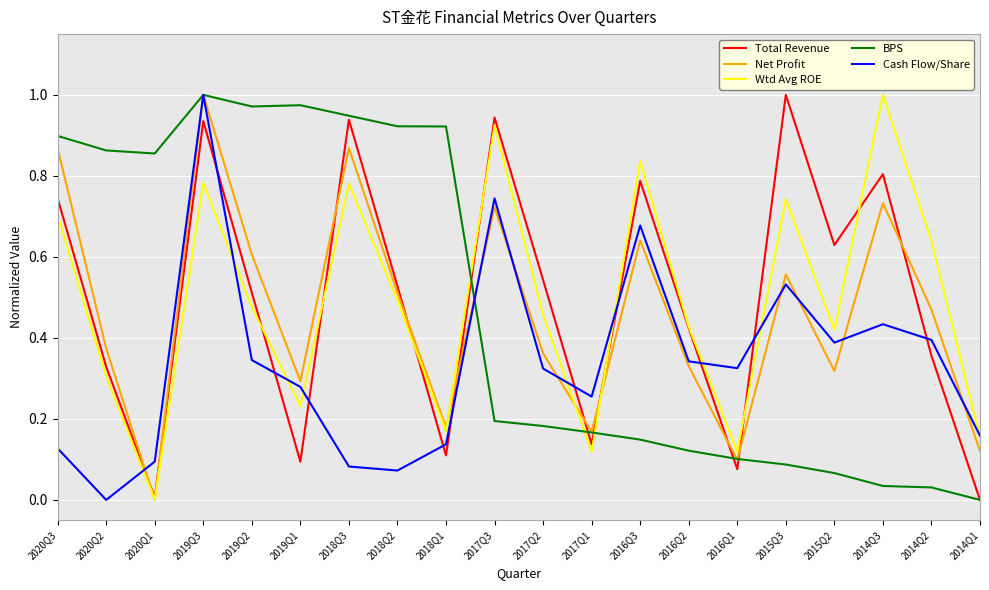

True or false: Net Profit has a value of 0.3 at 2015Q2.

True